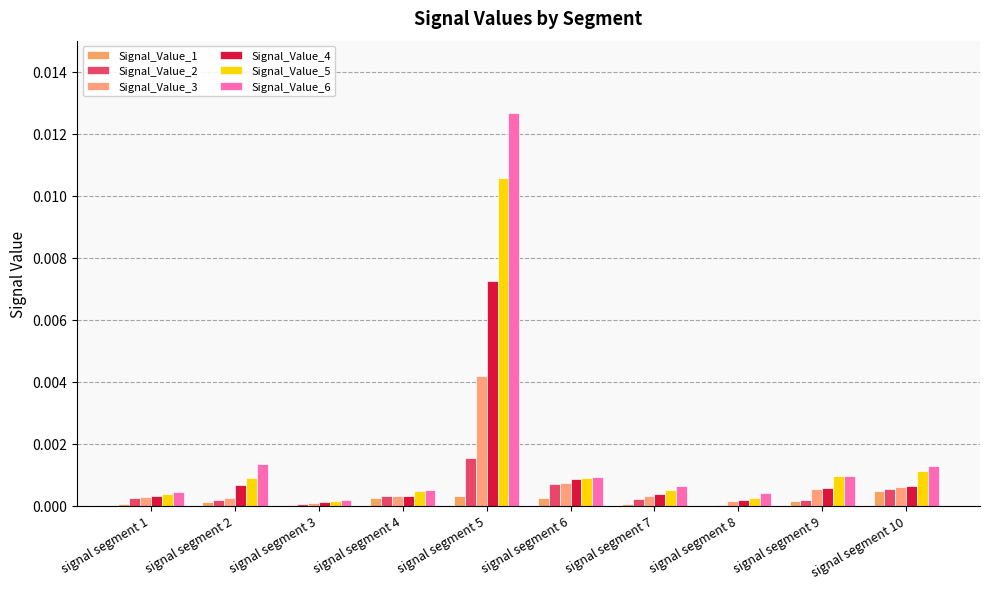

How many groups of bars are there?

10